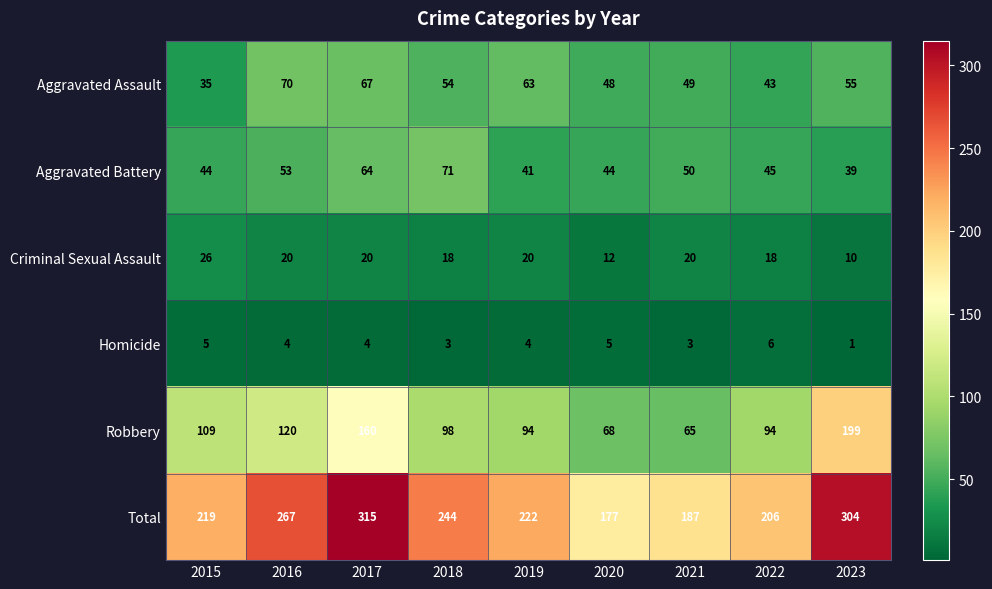

At which label is Total closest to 246?

2018